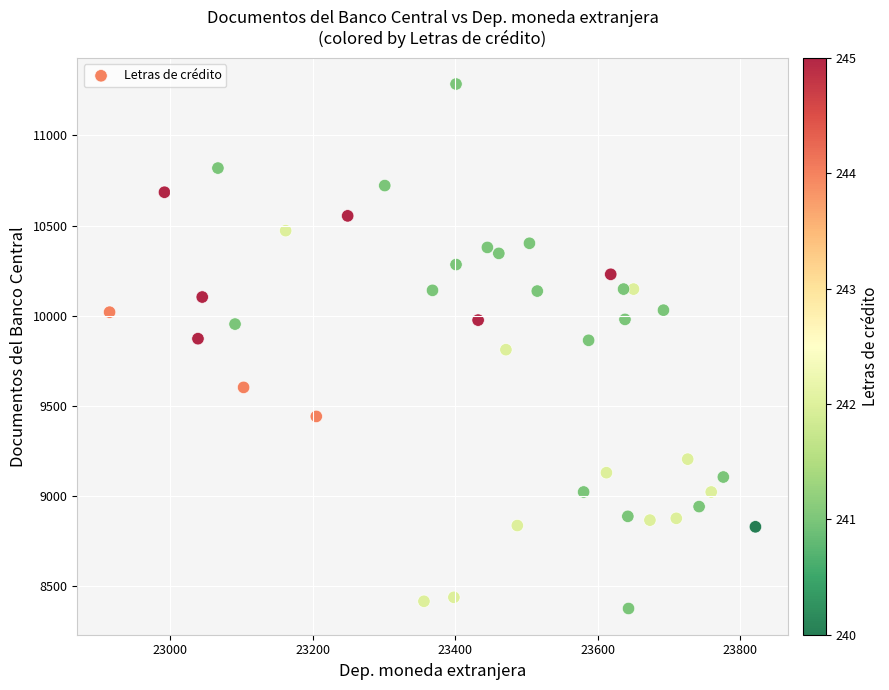

What is the range of X values (max minus min)?

906